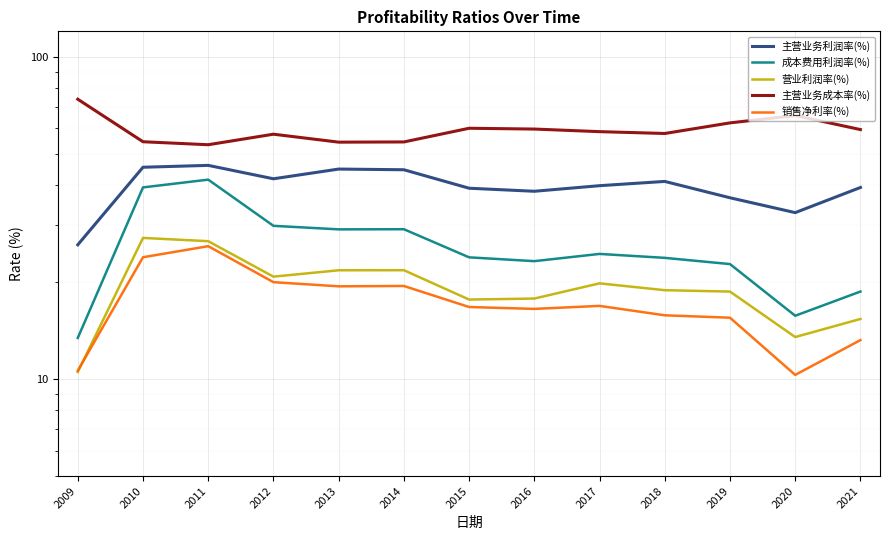

True or false: 主营业务成本率(%) and 营业利润率(%) cross at least once.

False